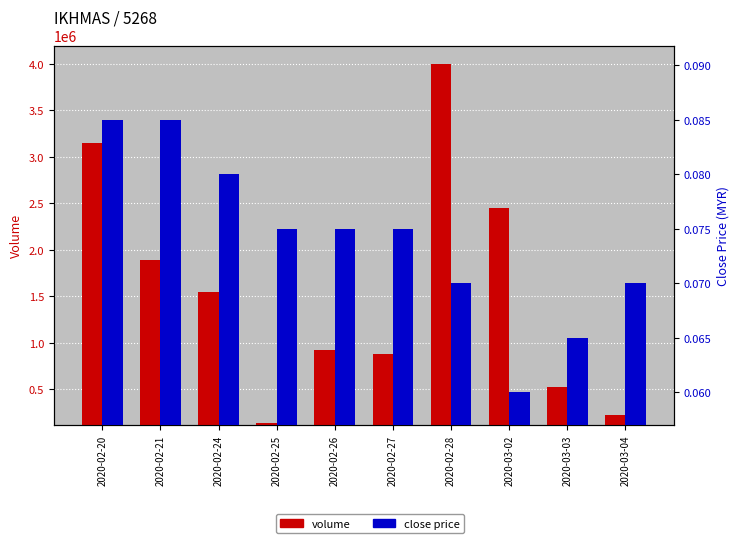

Which series changed the most between 2020-02-20 and 2020-03-03?

volume